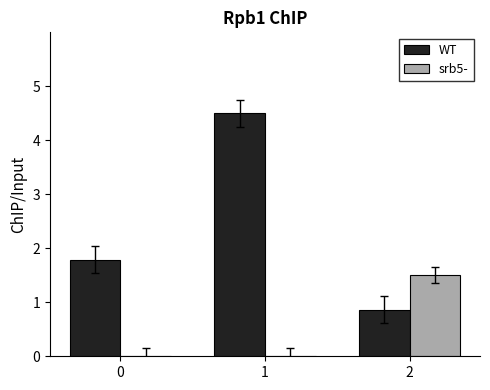

Is the value of WT at 2 greater than the value of srb5- at 2?

No